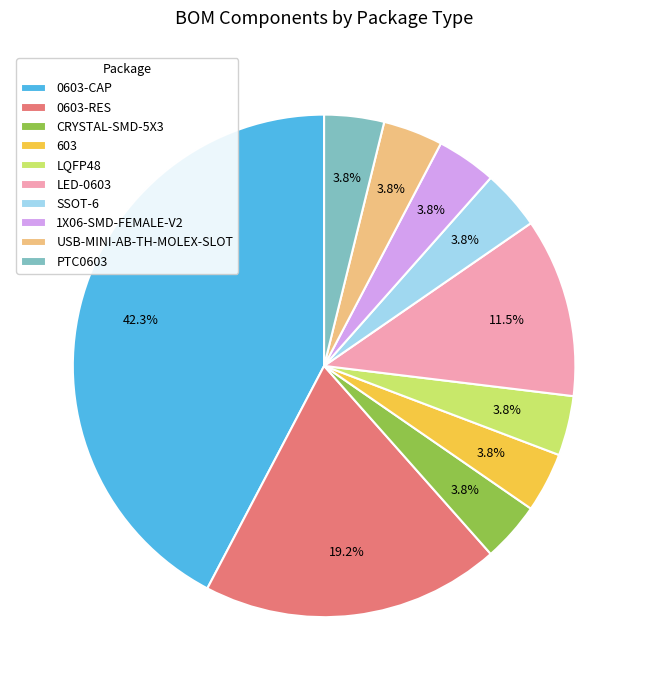

Which has a higher value, CRYSTAL-SMD-5X3 or LED-0603?

LED-0603